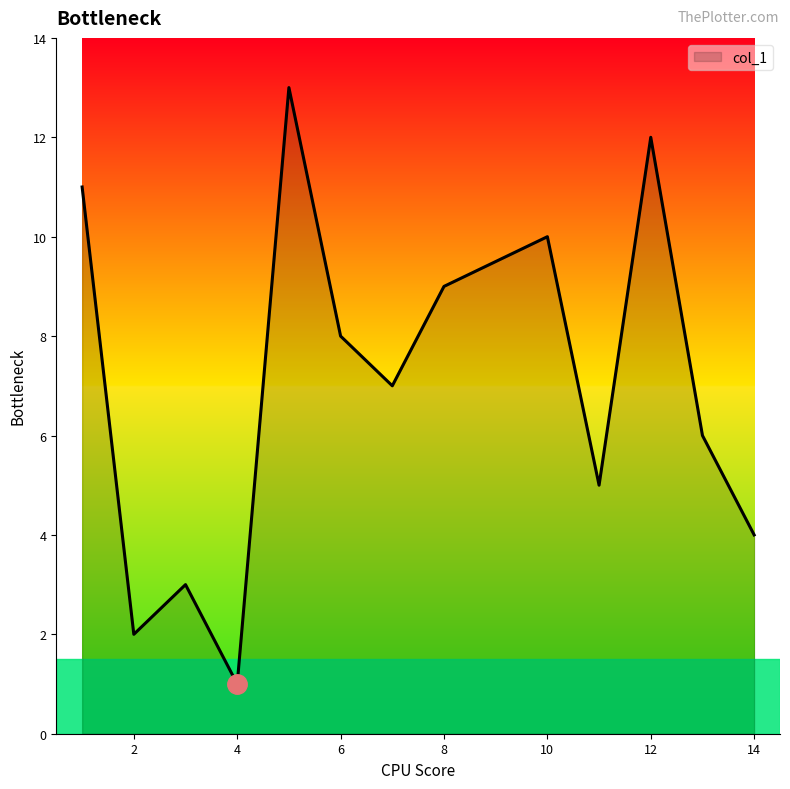

What is the difference between the maximum and minimum values?

12